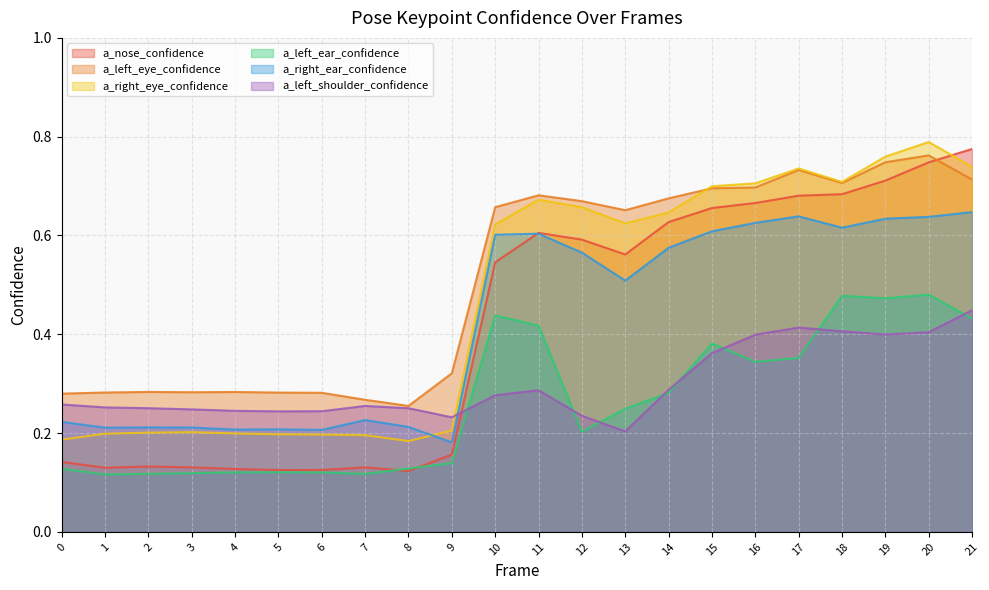

How many interior local valleys does the a_left_eye_confidence series have?

4